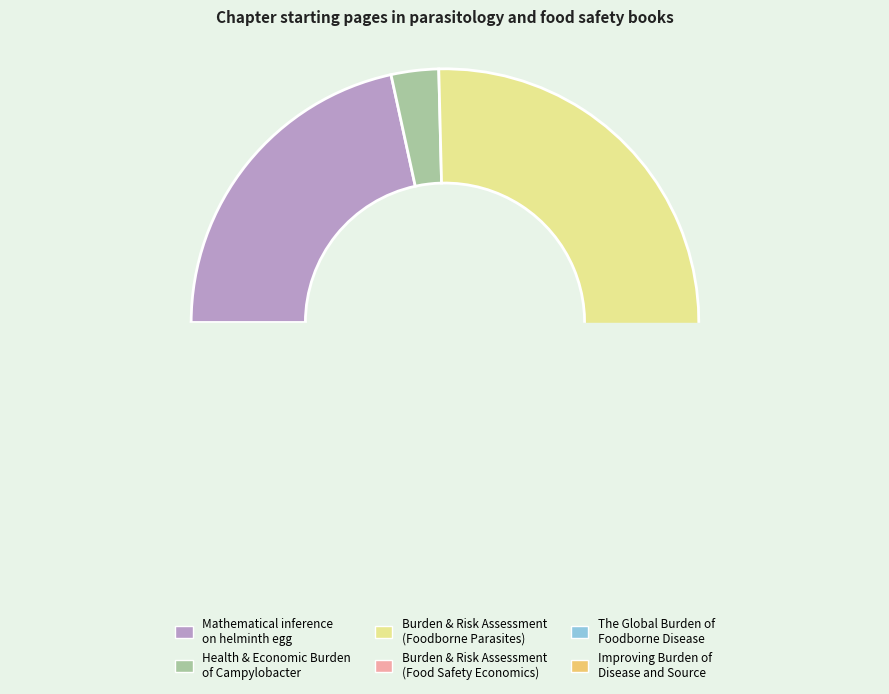

How many slices are in this pie chart?

6